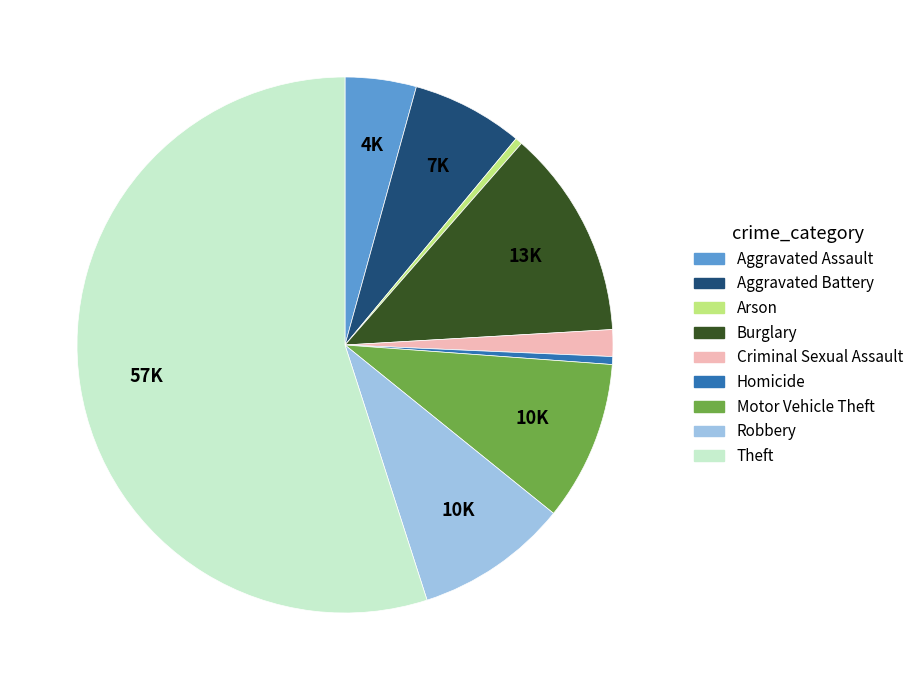

The Aggravated Battery slice represents 1% of the pie. True or false?

False